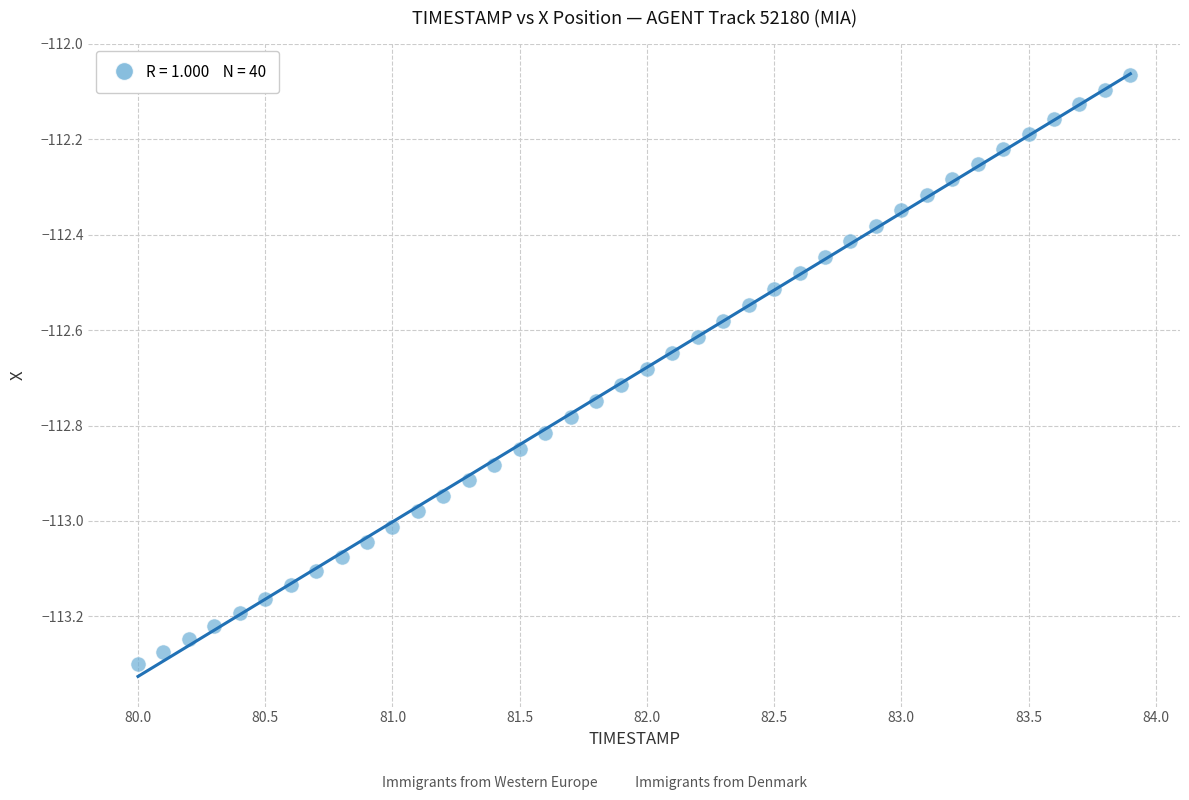

What is the range of X values (max minus min)?

3.9